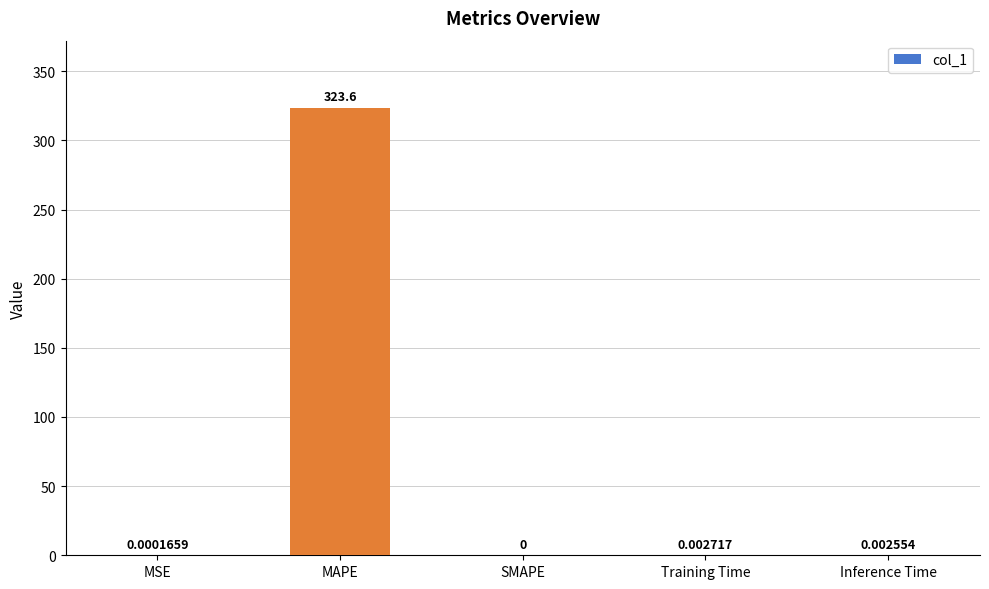

What is the sum of the values at Inference Time and MAPE?

323.6